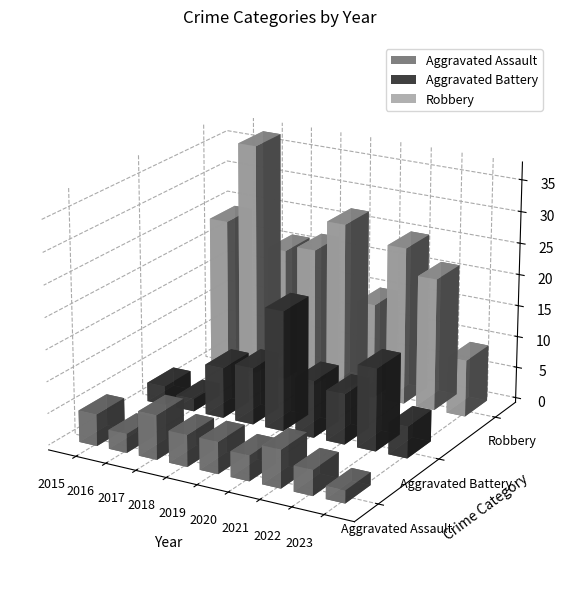

True or false: Aggravated Battery has a value of 9 at 2020.

True